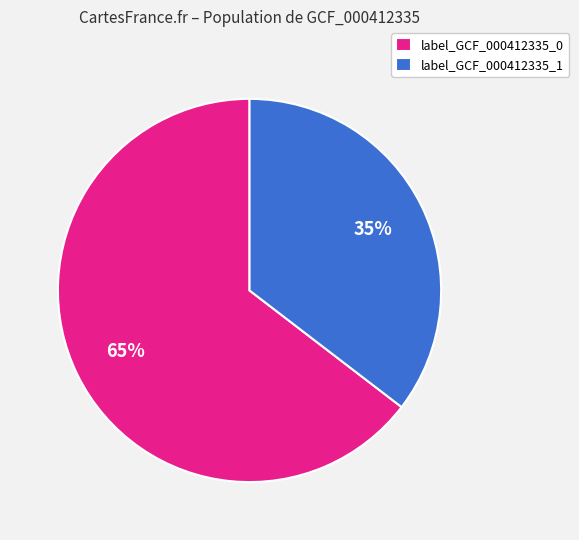

To the nearest percent, what is the combined percentage of label_GCF_000412335_0 and label_GCF_000412335_1?

100%